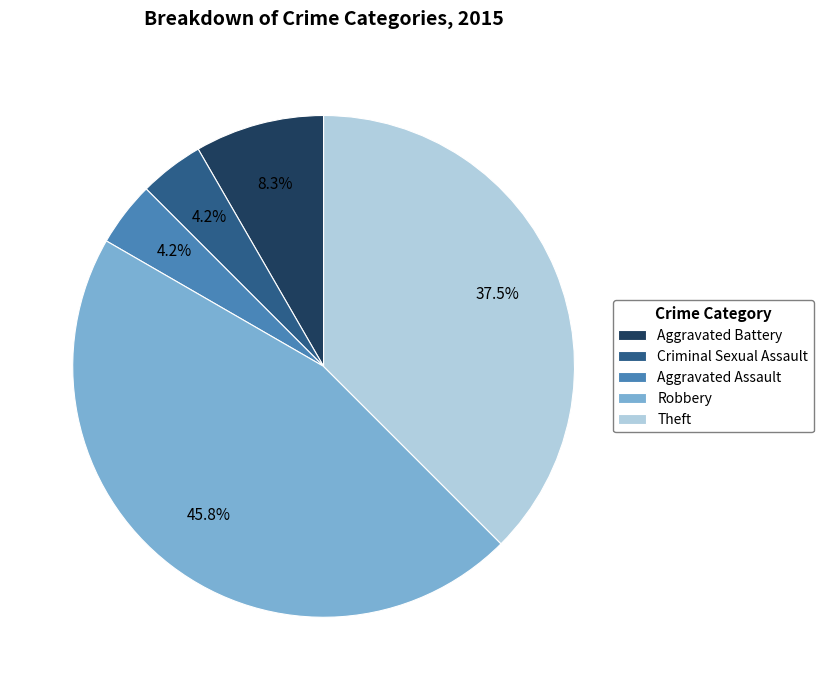

True or false: Aggravated Battery accounts for 1% of the total.

False